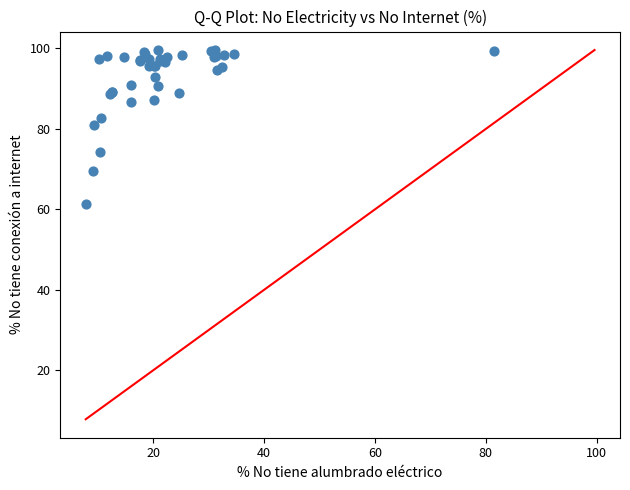

What Y value in the scatter plot is closest to 80?

81.1